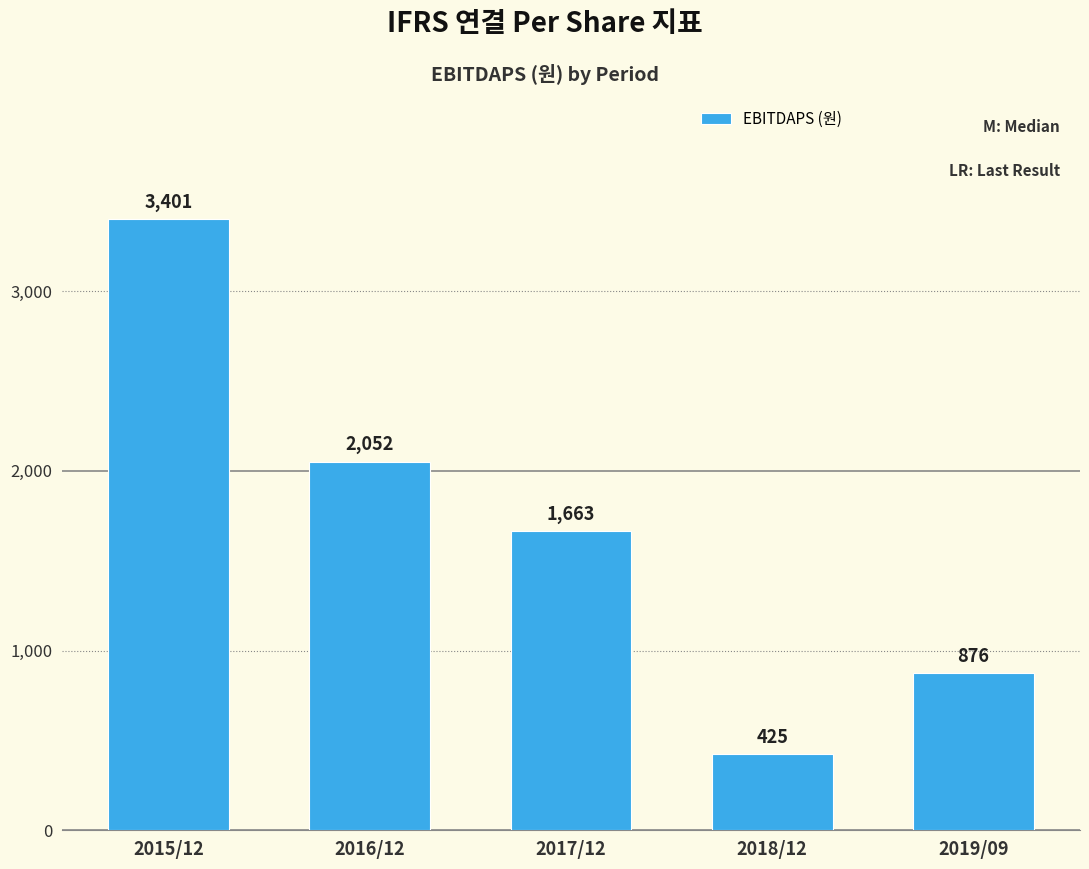

What is the sum of the values at 2017/12 and 2016/12?

3715